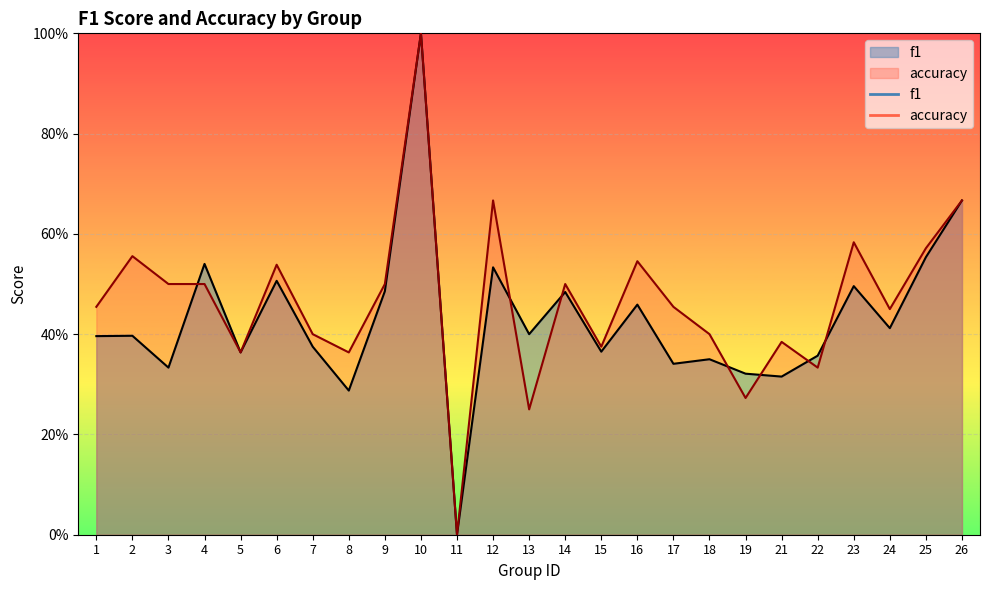

How many categories are shown in the chart?

25